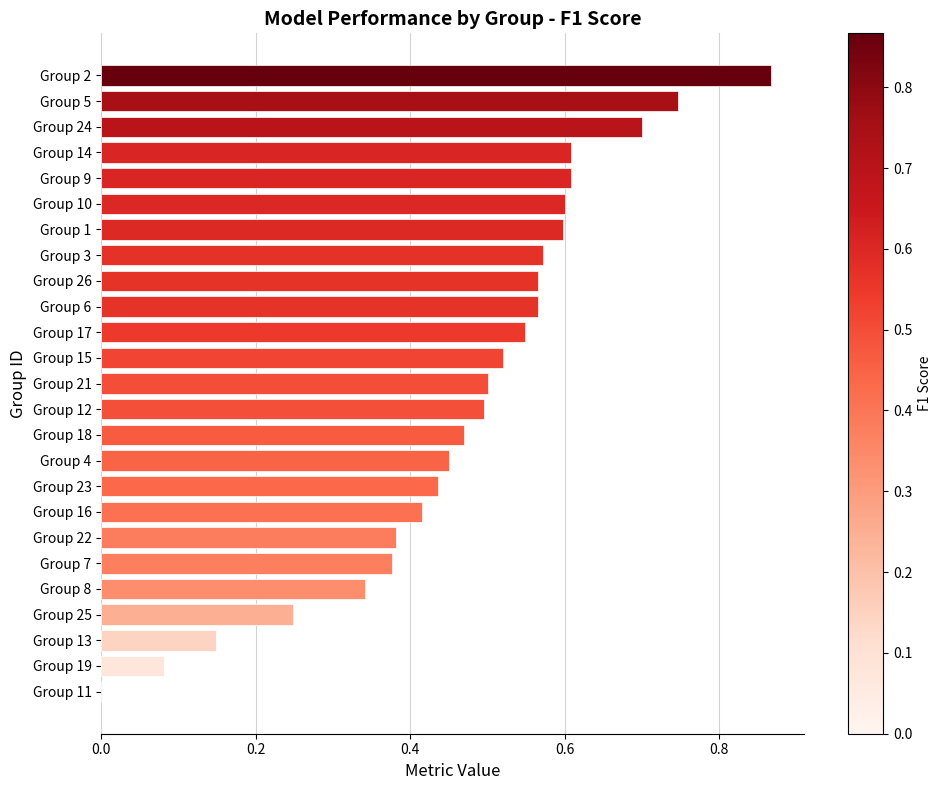

Between Group 25 and Group 13, which is larger?

Group 25